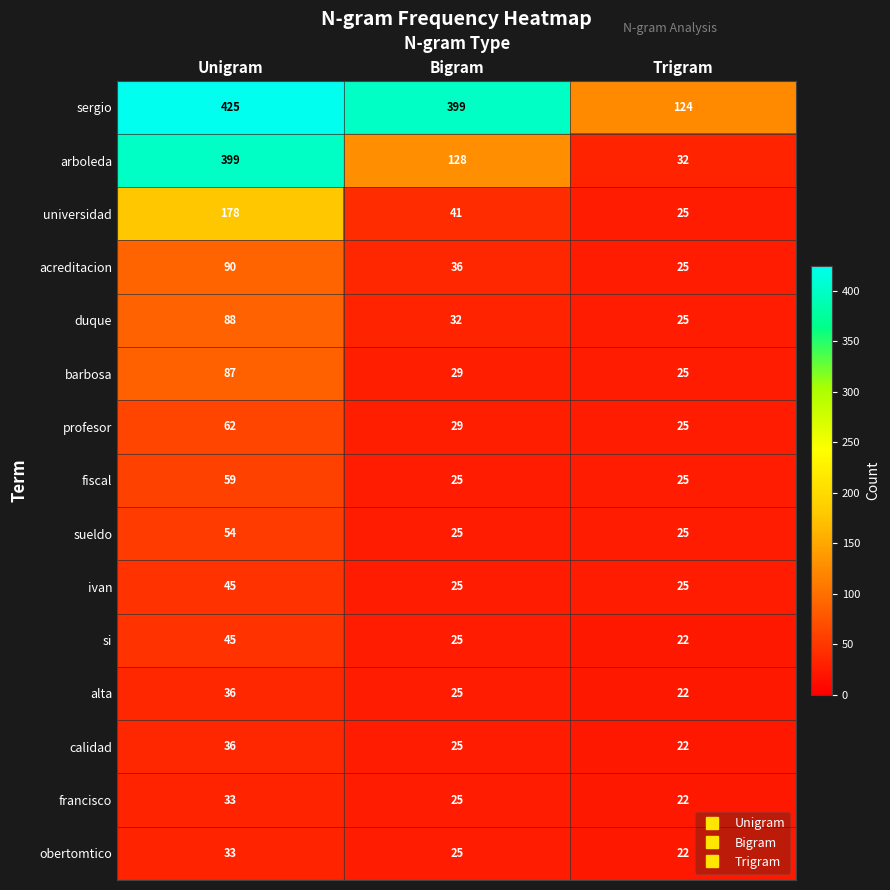

What is the total value across all series at Bigram?

894